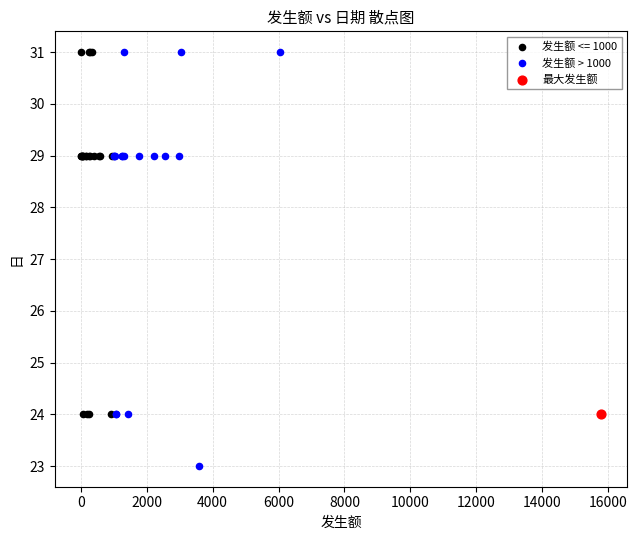

What are all the series names shown in the legend?

发生额 <= 1000, 发生额 > 1000, 最大发生额